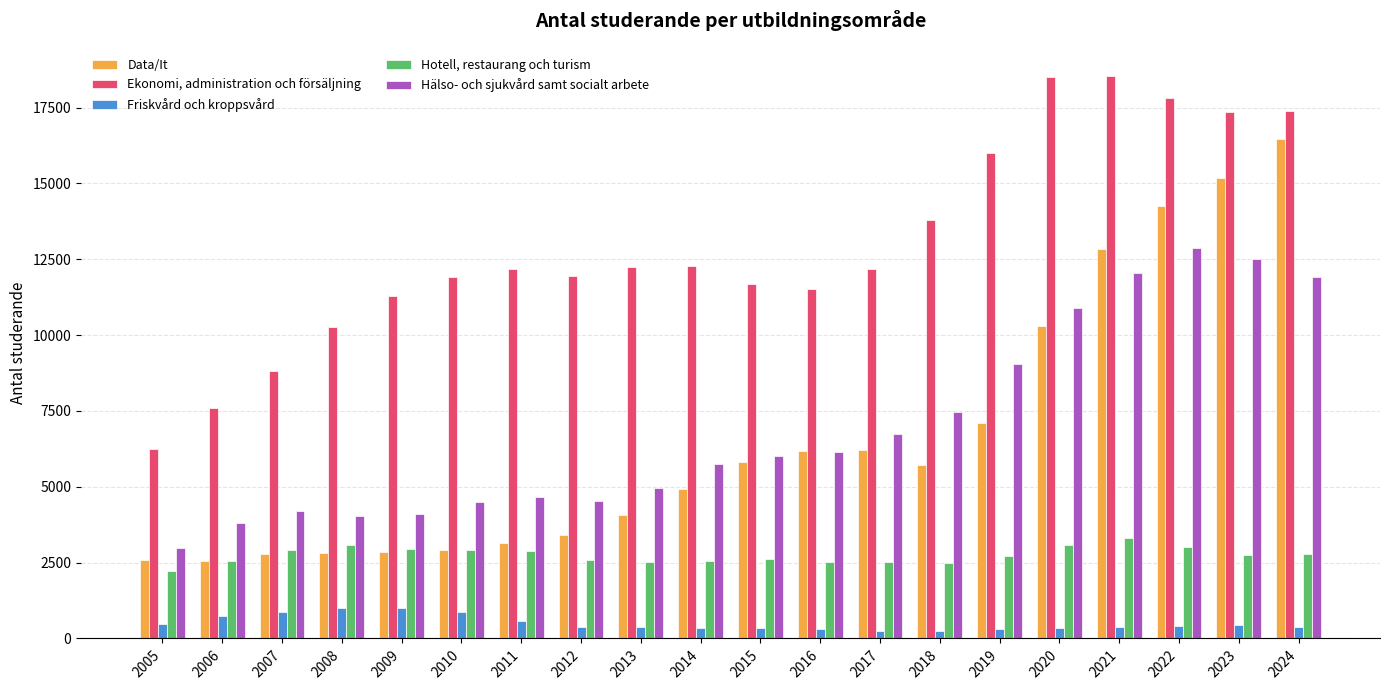

Read the Hälso- och sjukvård samt socialt arbete value at 2005.

2992